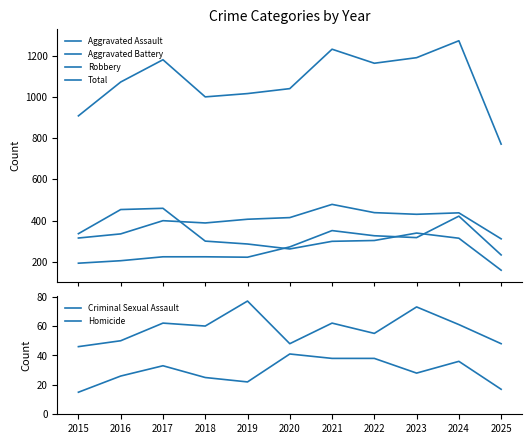

How many values in the Criminal Sexual Assault series are below 60?

5